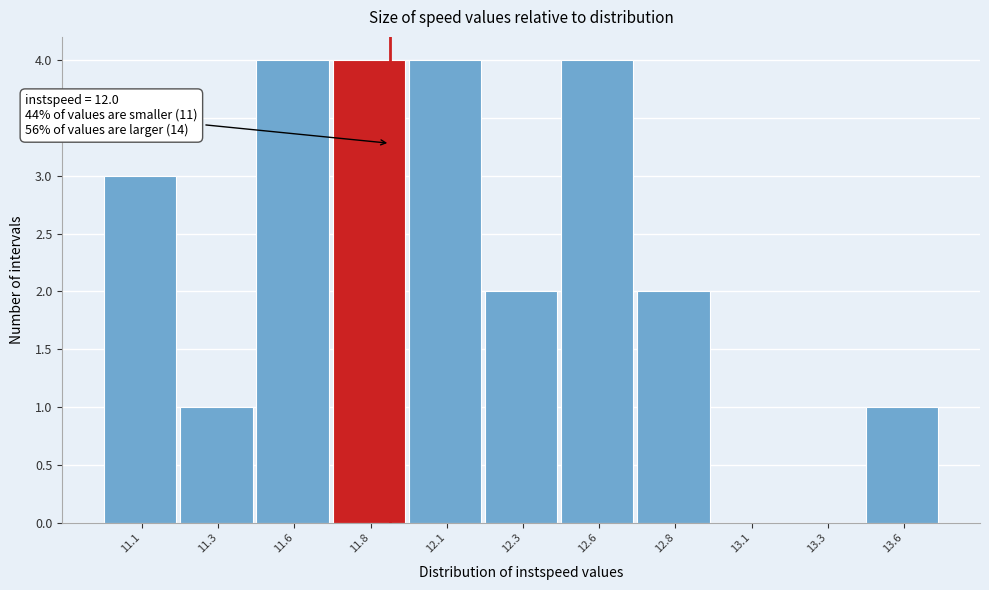

Reading left to right, what are all the values shown in this chart?

11.1=3	11.3=1	11.6=4	11.8=4	12.1=4	12.3=2	12.6=4	12.8=2	13.1=0	13.3=0	13.6=1